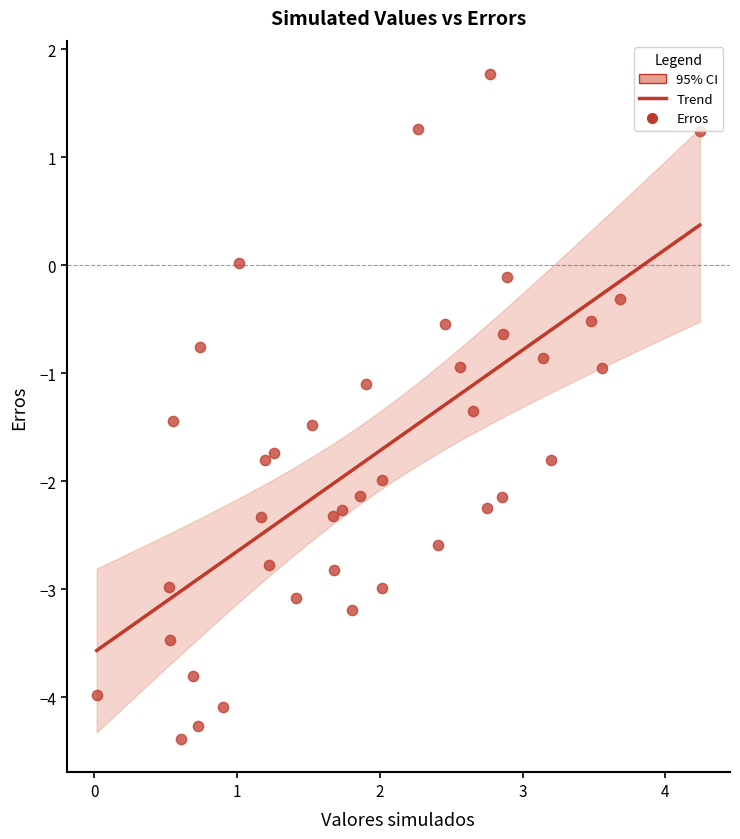

What is the range of Y values (max minus min)?

6.2